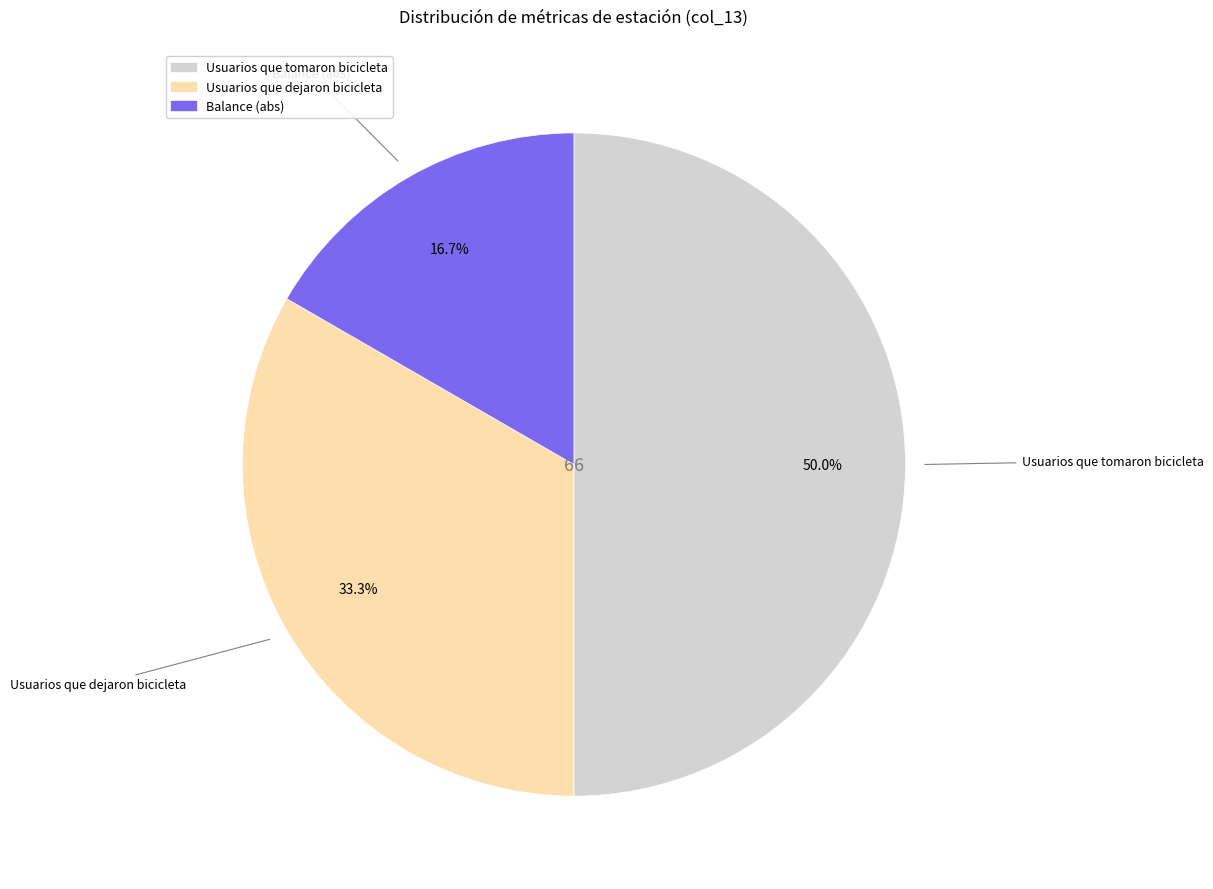

How many slices are in this pie chart?

3